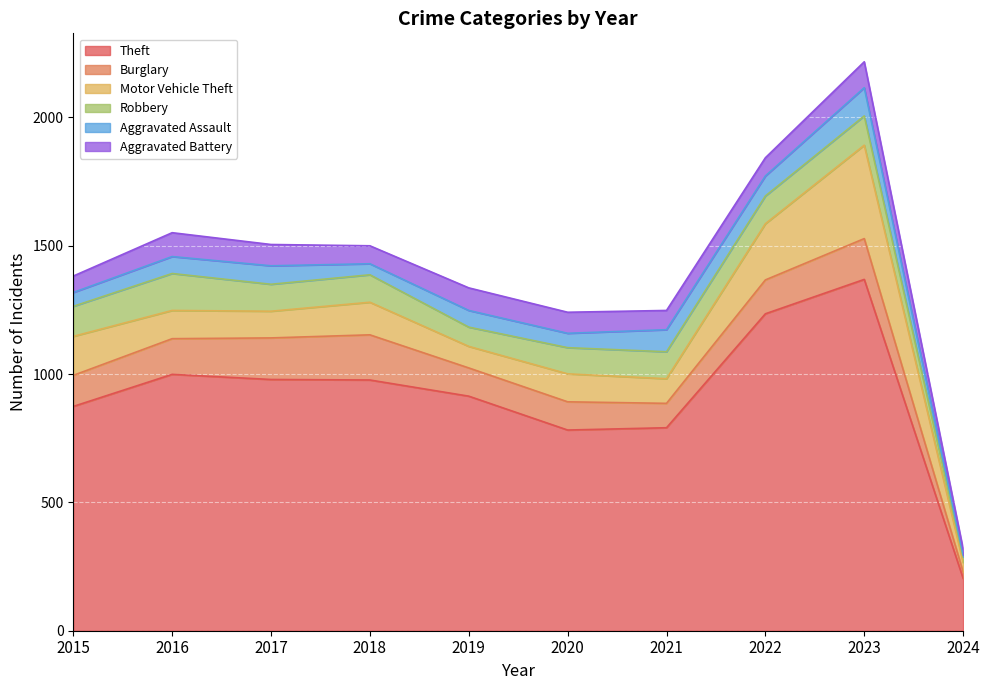

What are all the series names shown in the legend?

Theft, Burglary, Motor Vehicle Theft, Robbery, Aggravated Assault, Aggravated Battery